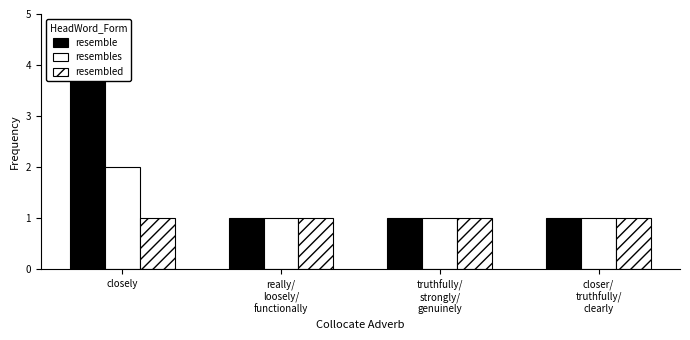

What is the greatest value displayed?

4